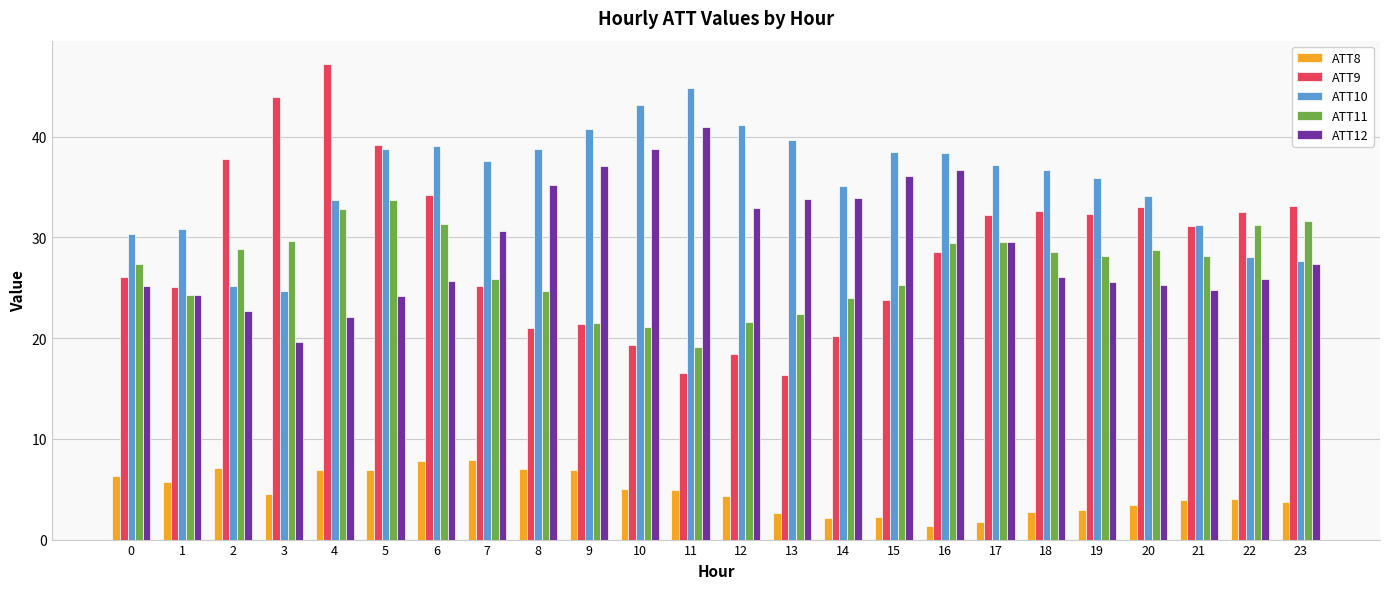

What is the approximate value of ATT9 at 9?

21.4